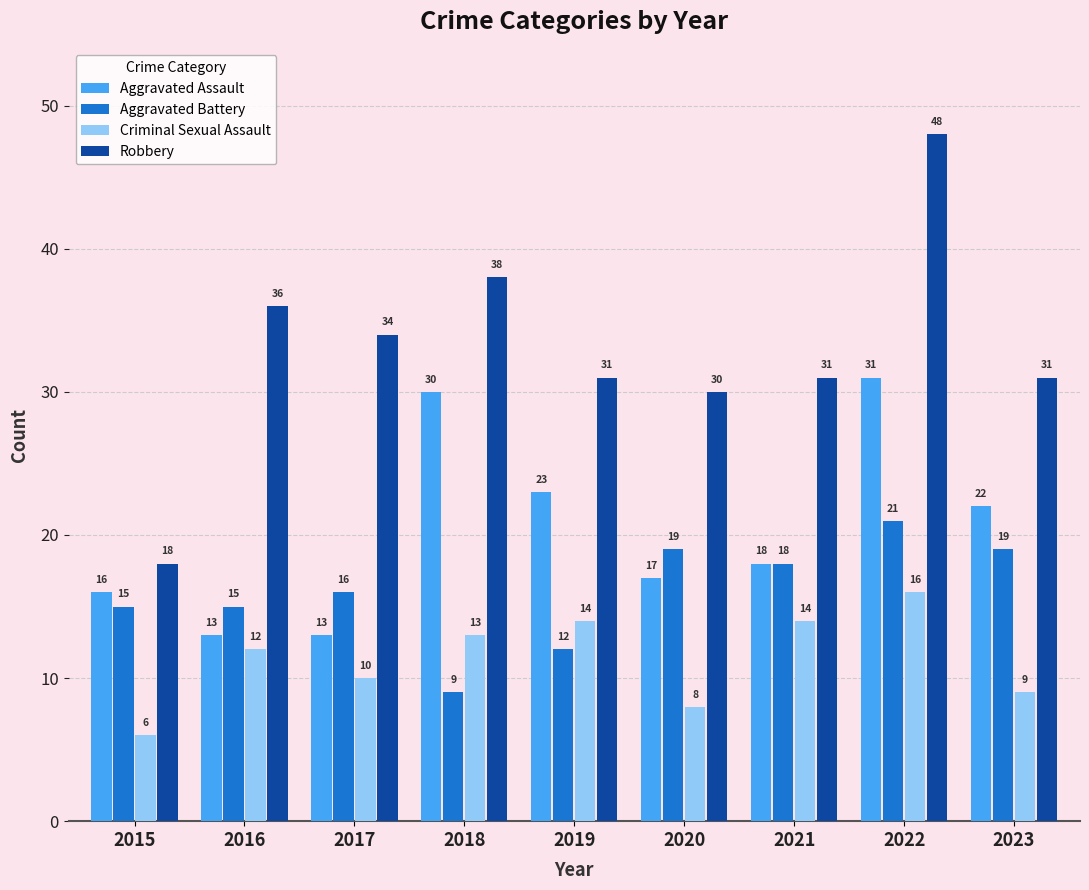

How many groups of bars are there?

9